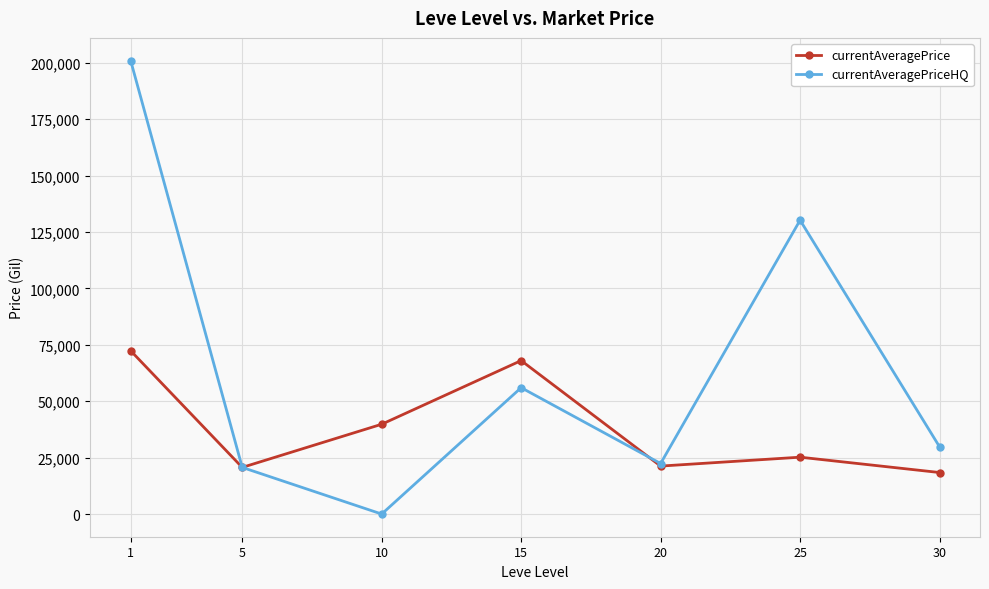

What is the spread (max minus min) of values at 20?

1143.0